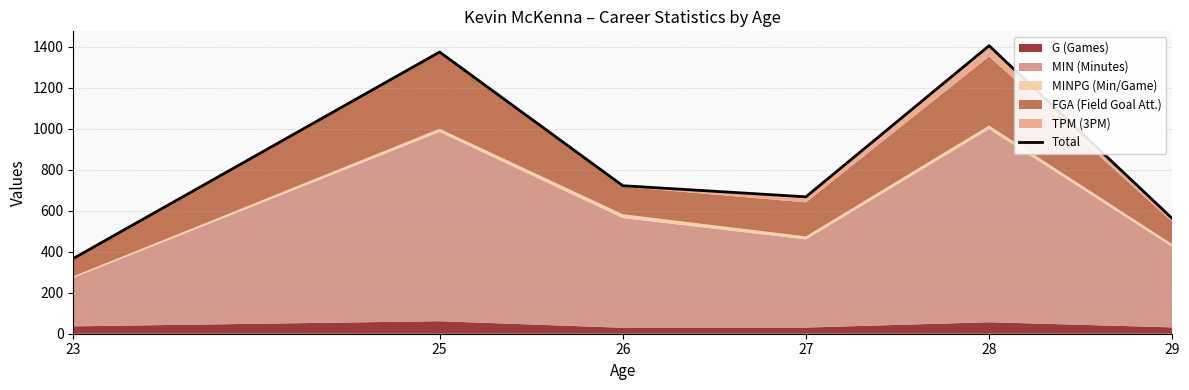

List the labels in order of value, smallest first.

23, 29, 27, 26, 25, 28